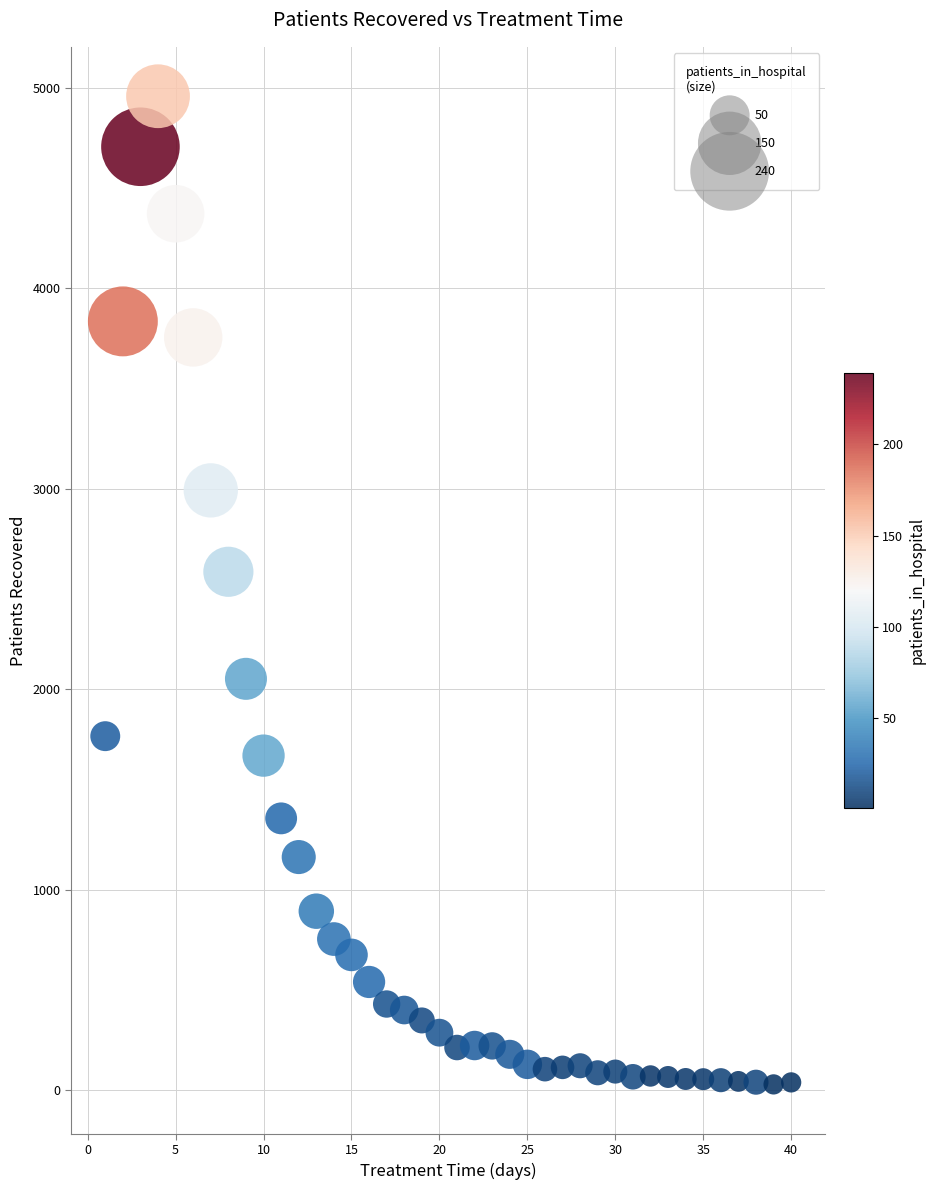

What is the range of Y values (max minus min)?

4929